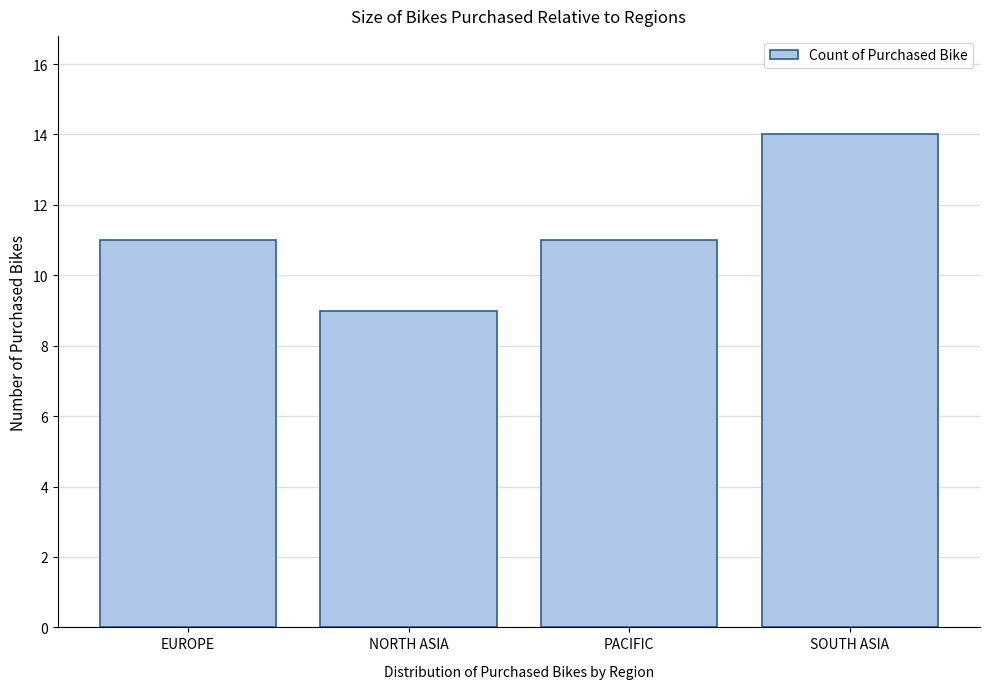

Reading left to right, transcribe all the data shown in this chart.

EUROPE=11	NORTH ASIA=9	PACIFIC=11	SOUTH ASIA=14